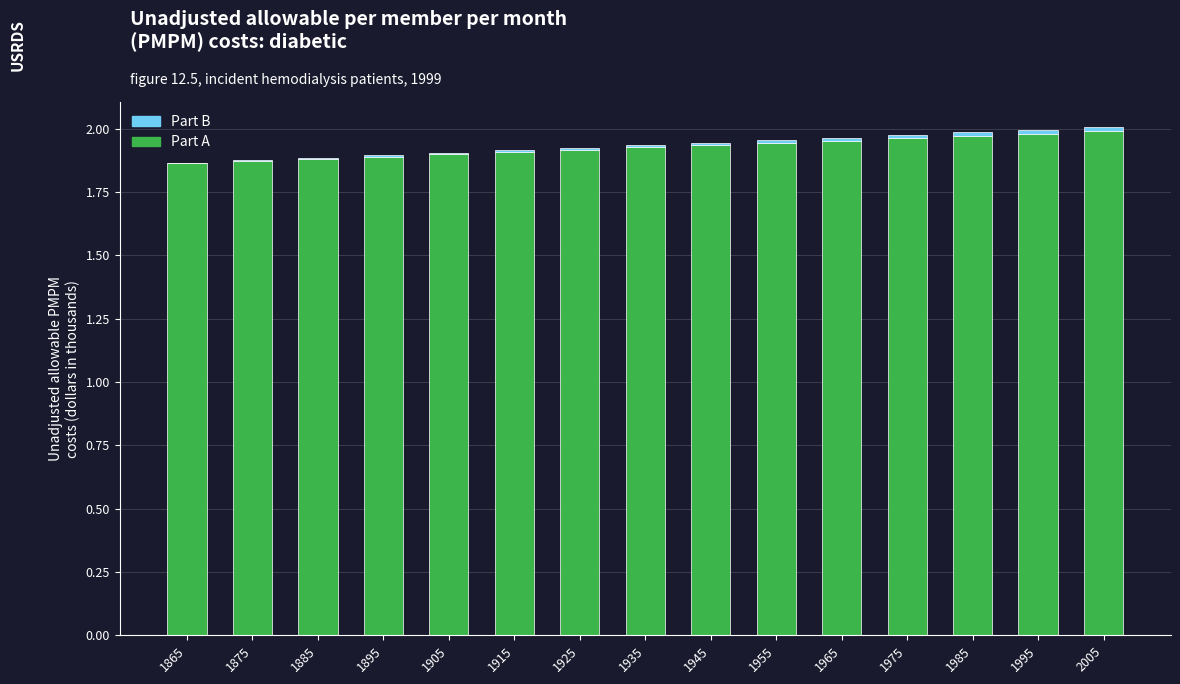

True or false: Part A has a value of 1.9 at 1875.

True